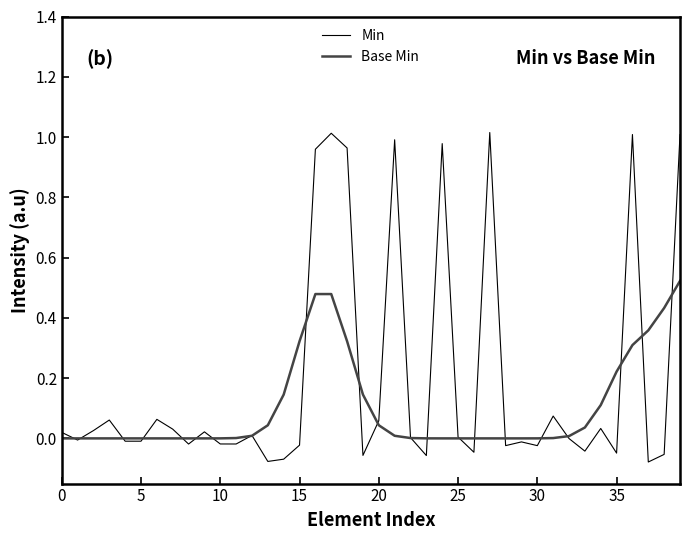

Which series has the largest total across all categories?

Min